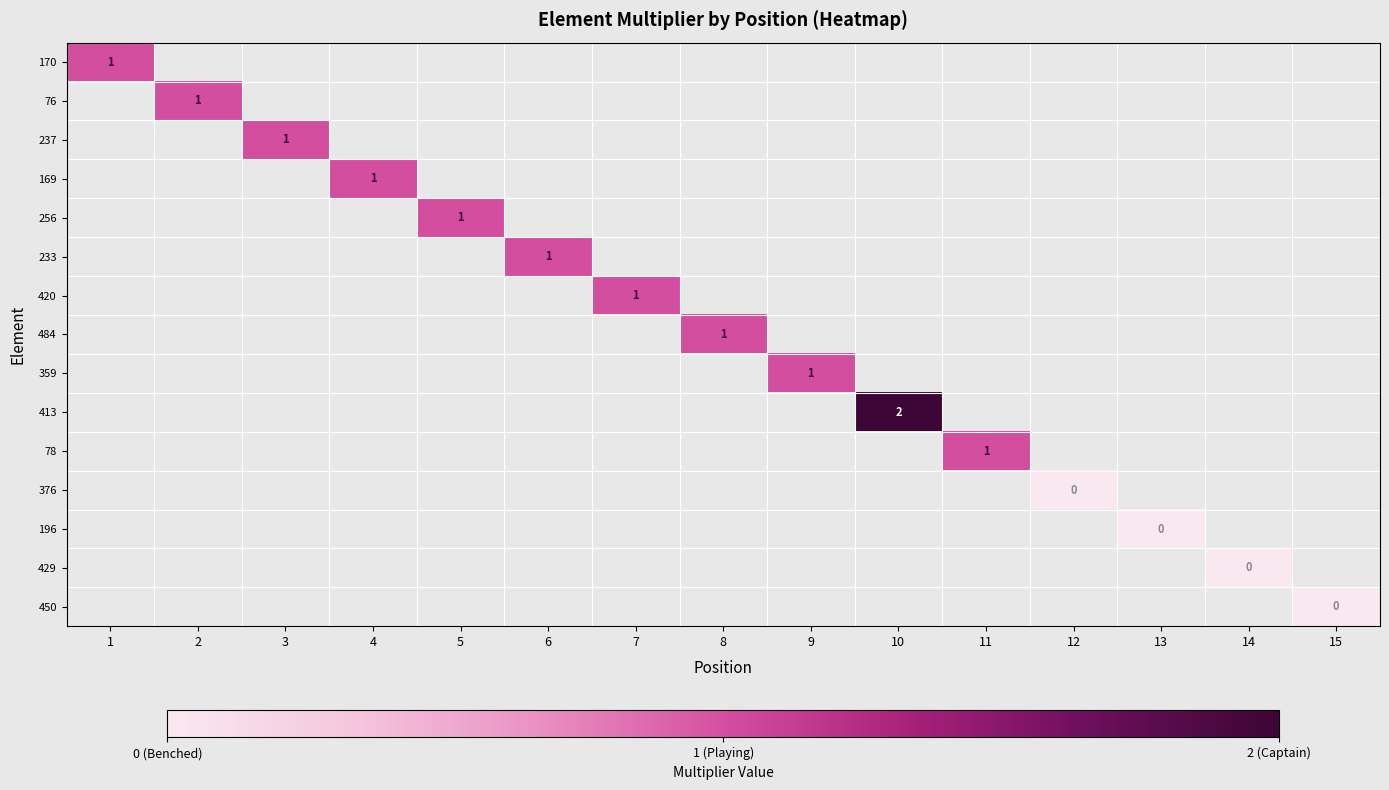

Count the number of categories in the chart.

15